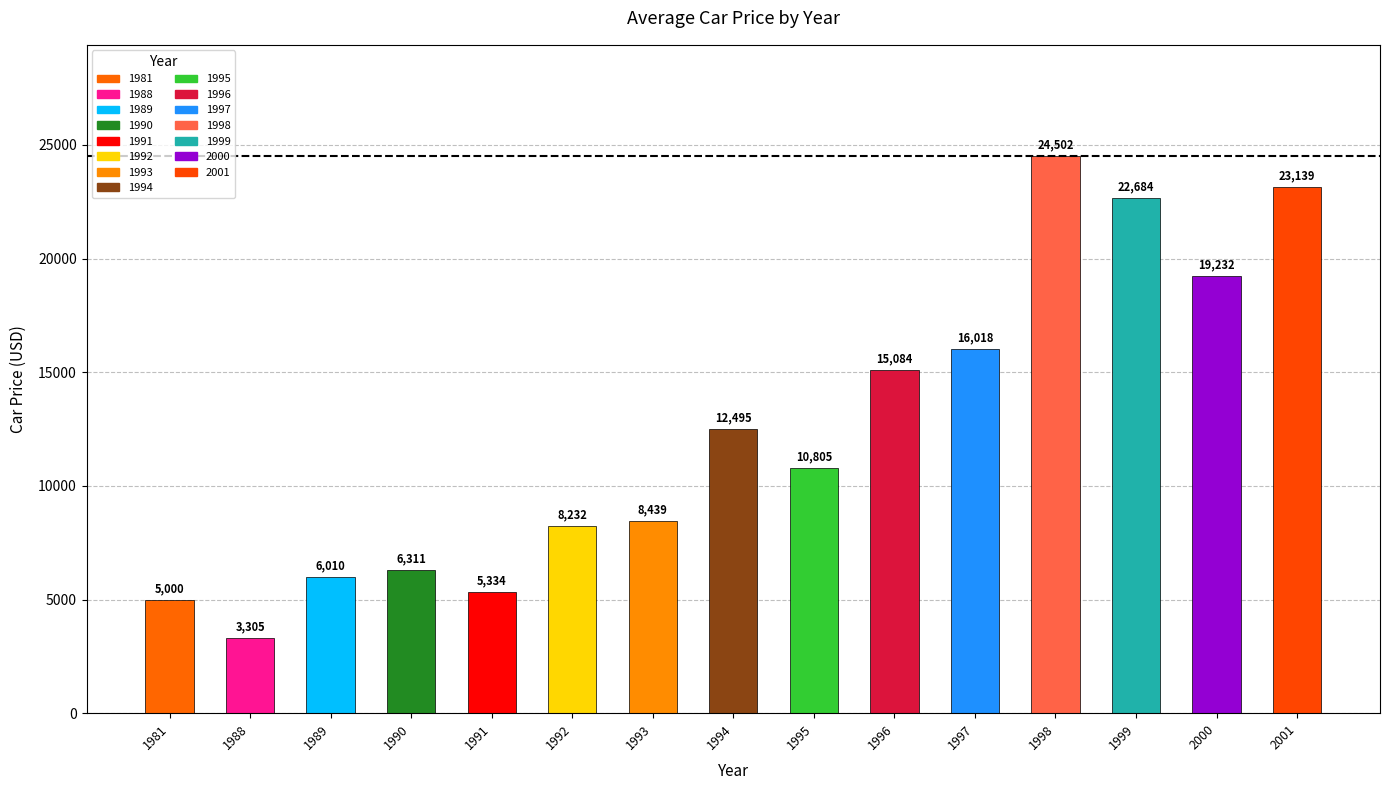

What is the difference between the values at 1981 and 1993?

3439.4